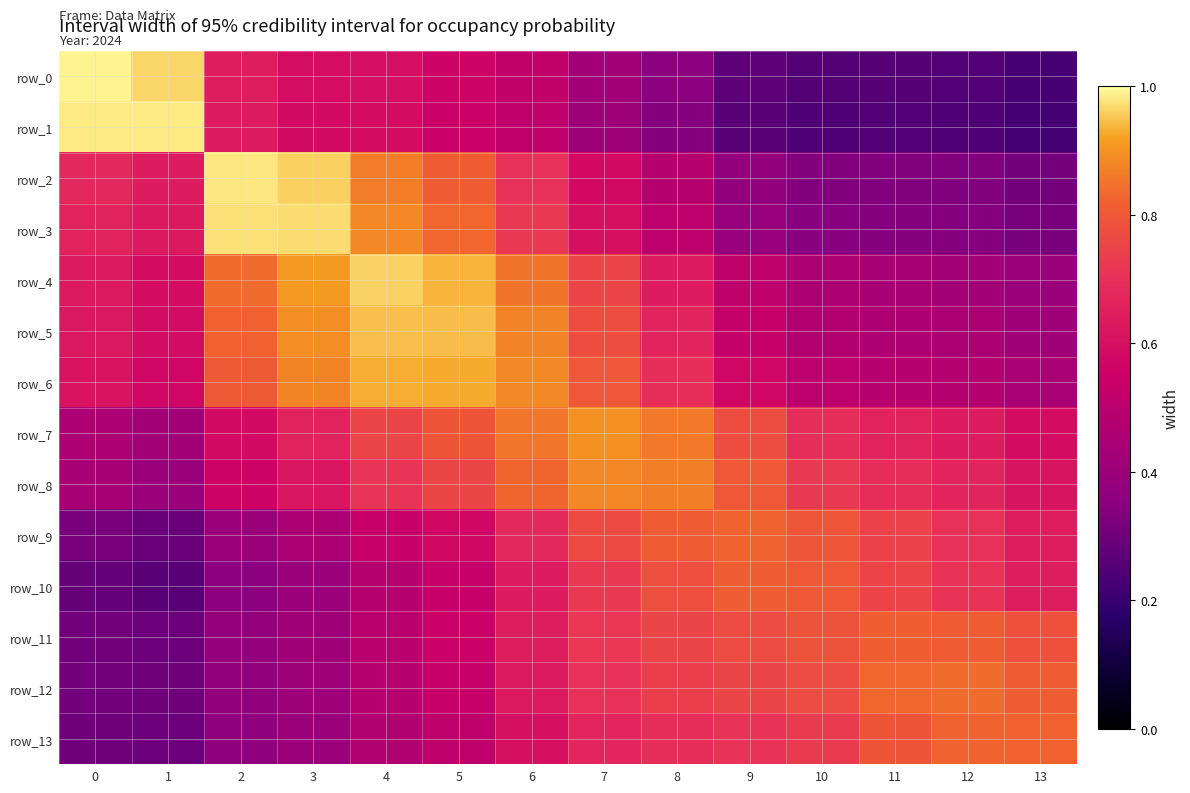

Reading left to right, list all the values displayed in this chart.

row_0: 1.0	1.0	0.6	0.6	0.6	0.6	0.5	0.4	0.4	0.3	0.3	0.3	0.2	0.2
row_1: 1.0	1.0	0.6	0.6	0.6	0.5	0.5	0.4	0.3	0.3	0.2	0.2	0.2	0.2
row_2: 0.7	0.6	1.0	1.0	0.9	0.8	0.7	0.6	0.5	0.4	0.3	0.3	0.3	0.3
row_3: 0.7	0.6	1.0	1.0	0.9	0.8	0.7	0.6	0.5	0.4	0.3	0.3	0.3	0.3
row_4: 0.6	0.6	0.8	0.9	1.0	0.9	0.9	0.8	0.6	0.5	0.5	0.4	0.4	0.4
row_5: 0.6	0.6	0.8	0.9	0.9	0.9	0.9	0.8	0.7	0.5	0.5	0.5	0.4	0.4
row_6: 0.6	0.6	0.8	0.9	0.9	0.9	0.9	0.8	0.7	0.6	0.5	0.5	0.5	0.4
row_7: 0.5	0.4	0.6	0.7	0.8	0.8	0.9	0.9	0.9	0.8	0.7	0.7	0.6	0.6
row_8: 0.4	0.4	0.6	0.6	0.7	0.8	0.8	0.9	0.9	0.8	0.7	0.7	0.7	0.6
row_9: 0.3	0.3	0.4	0.4	0.5	0.6	0.7	0.8	0.8	0.8	0.8	0.7	0.7	0.6
row_10: 0.3	0.3	0.4	0.4	0.5	0.5	0.6	0.7	0.8	0.8	0.8	0.7	0.7	0.6
row_11: 0.3	0.3	0.4	0.4	0.5	0.5	0.6	0.7	0.8	0.8	0.8	0.8	0.8	0.8
row_12: 0.3	0.3	0.4	0.4	0.5	0.5	0.6	0.7	0.7	0.8	0.8	0.8	0.8	0.8
row_13: 0.3	0.3	0.4	0.4	0.5	0.5	0.6	0.7	0.7	0.7	0.7	0.8	0.8	0.8